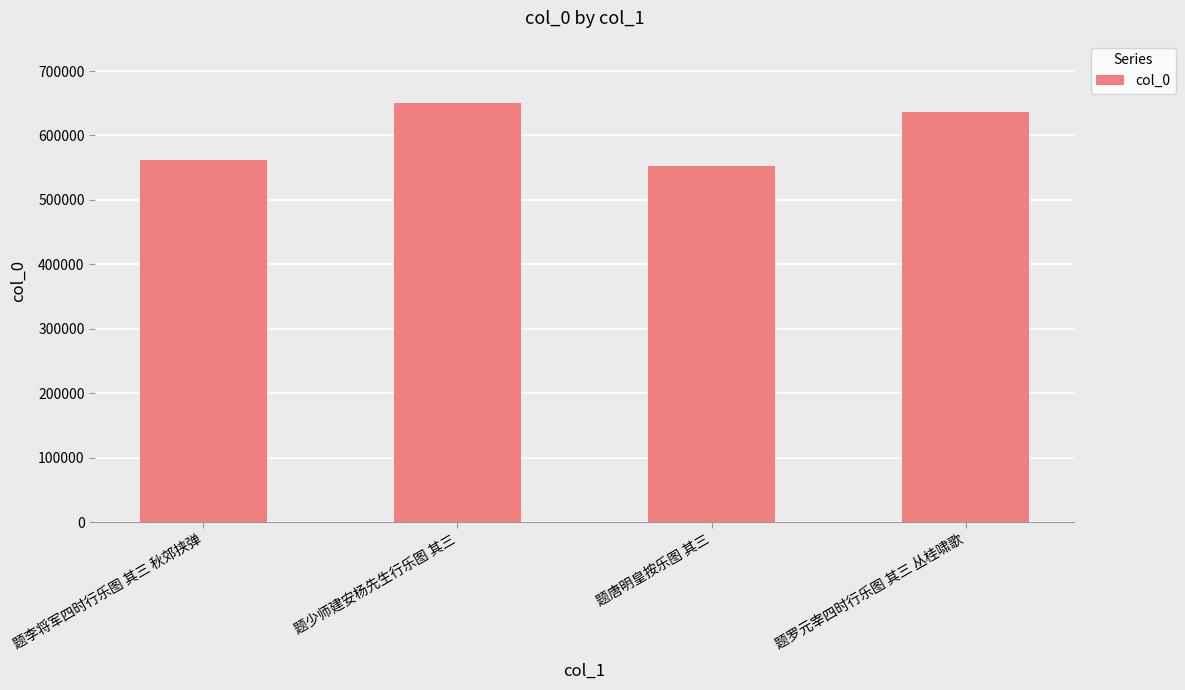

Where does the data first go above 636875?

题少师建安杨先生行乐图 其三